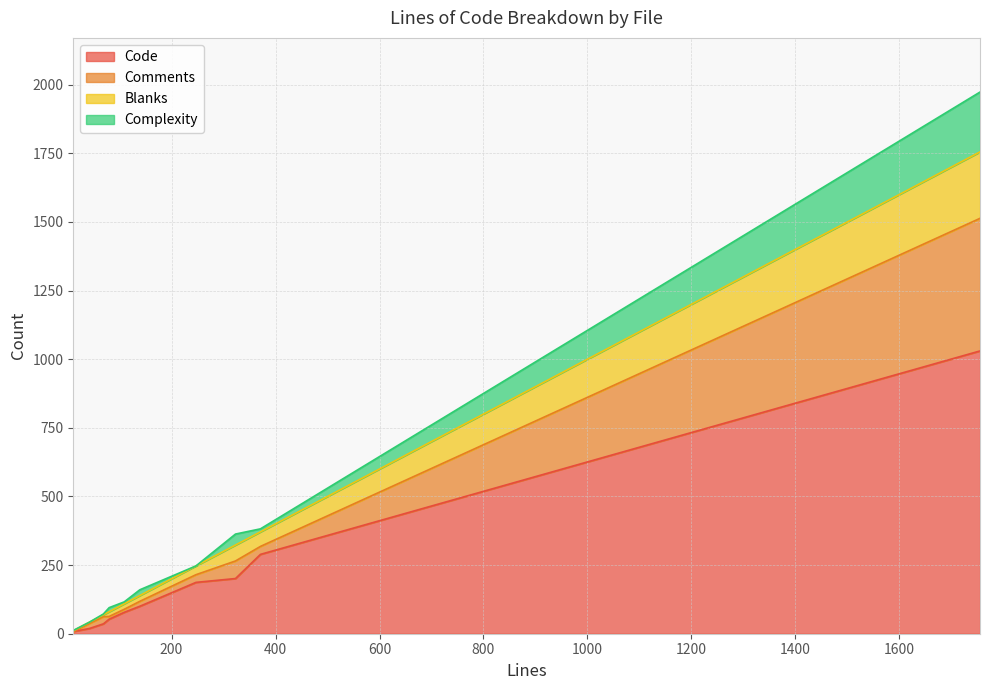

What is the maximum value for Code?

1030